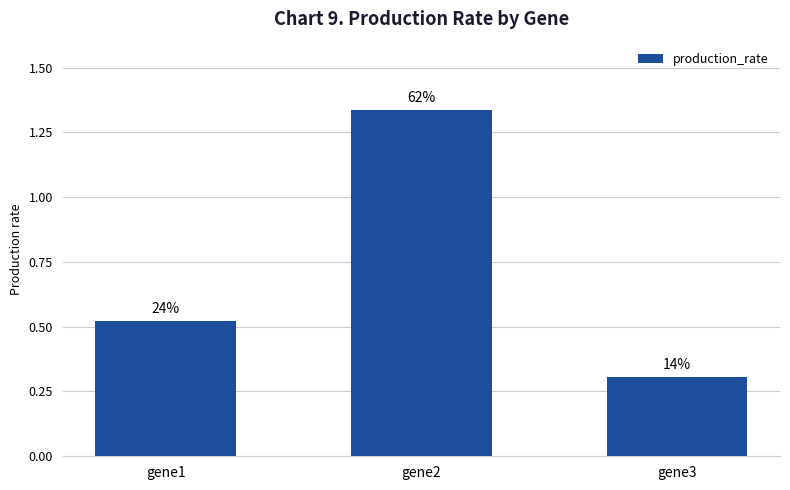

Reading left to right, what are all the values shown in this chart?

gene1=0.5	gene2=1.3	gene3=0.3